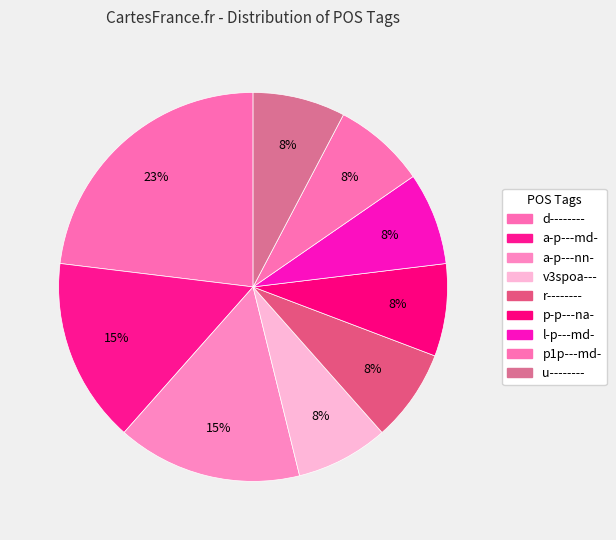

Is it true that a-p---md- is 7% of the pie?

False